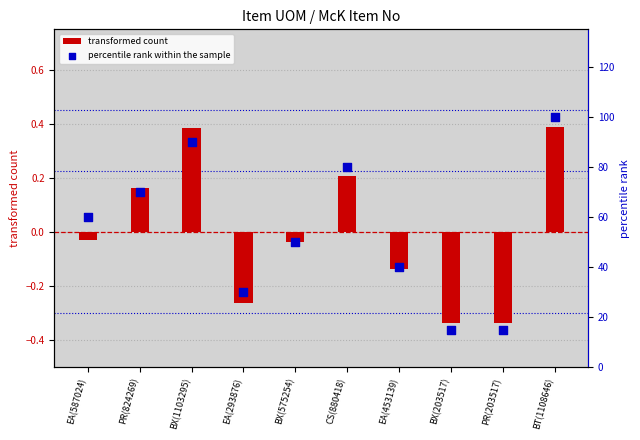

Which series reaches the minimum Y coordinate?

transformed count